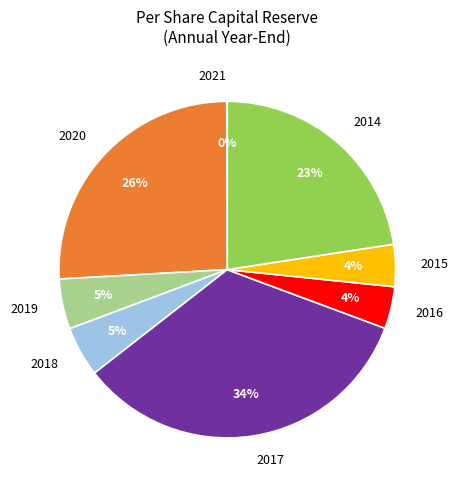

To the nearest percent, what is the difference between the largest and smallest slice percentages?

34%